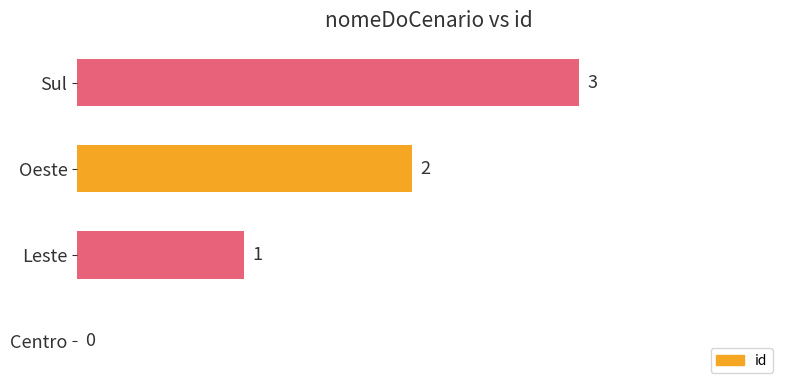

At which label is the value closest to 1?

Leste